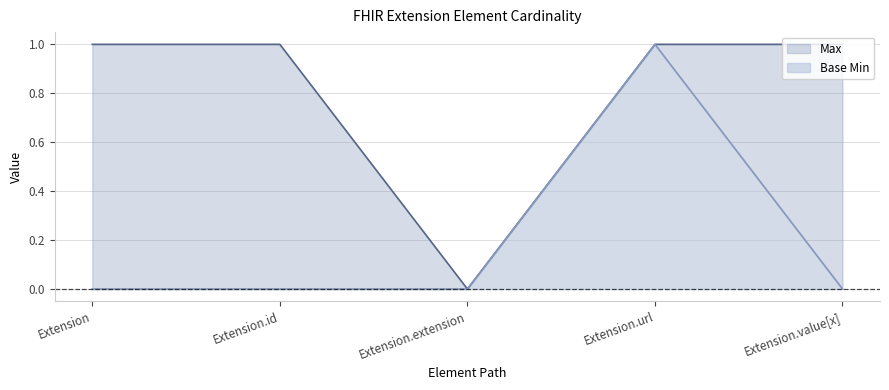

Where is Max nearest to the value 0?

Extension.extension